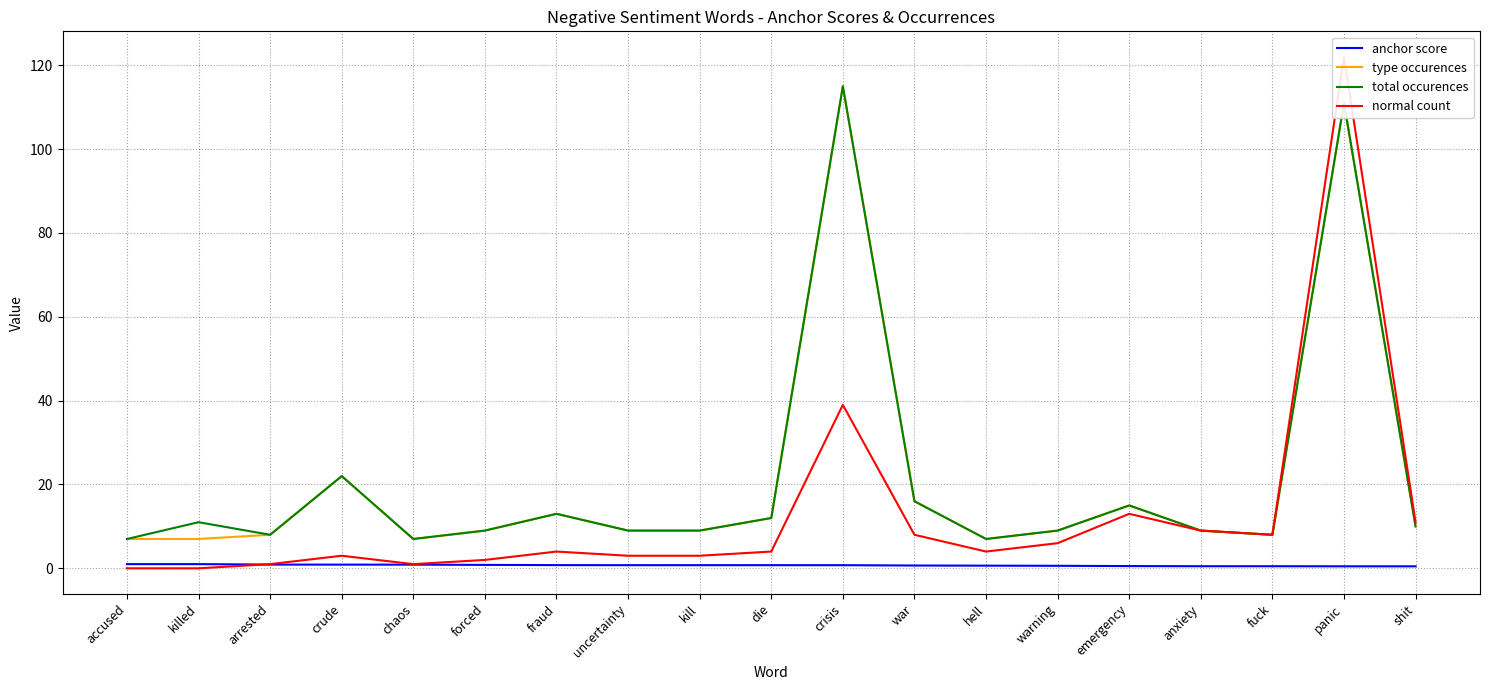

What is the value of the total occurences point at the 6th from the left?

9.0